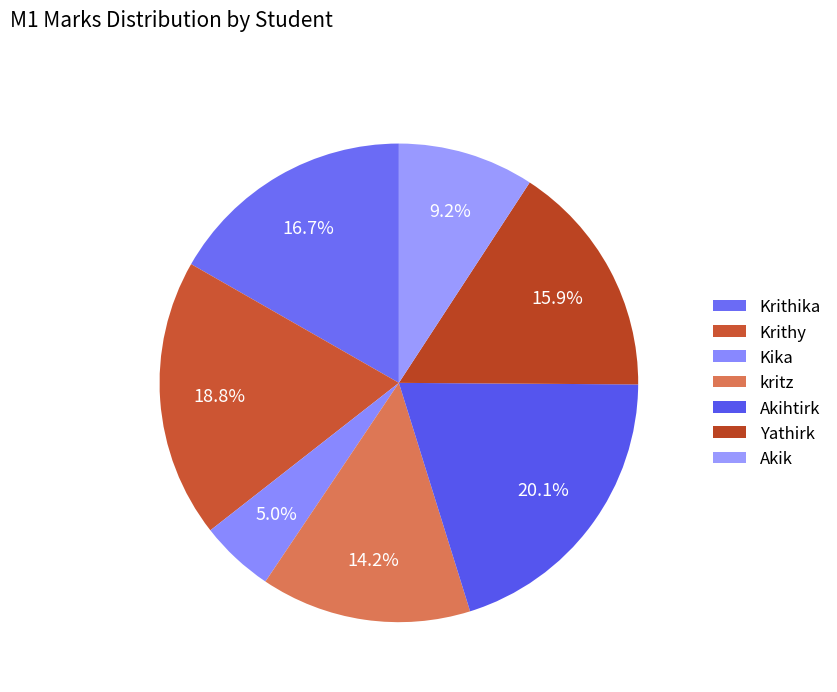

How many slices are in this pie chart?

7